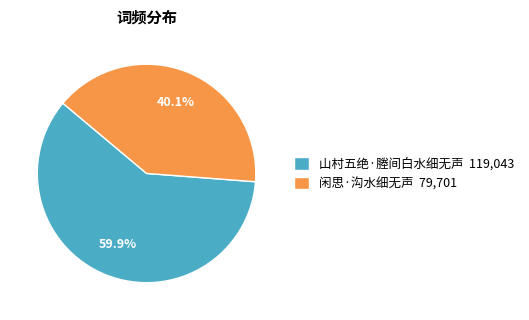

To the nearest percent, what is the average slice percentage?

50%